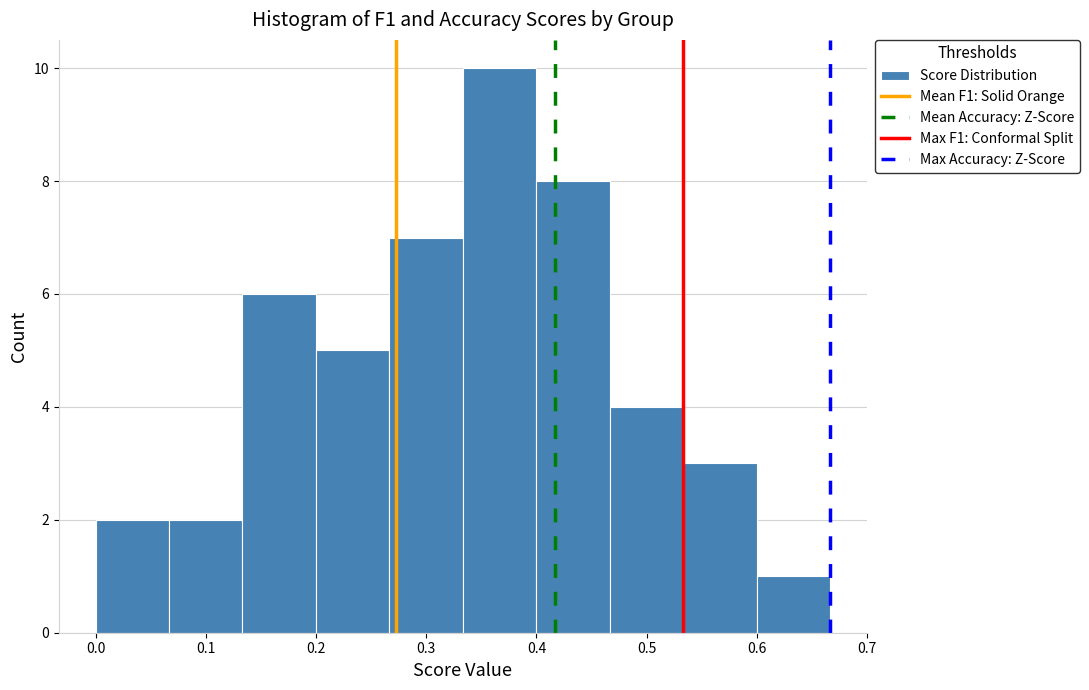

Reading left to right, list every bar in this chart as the range it spans on the x-axis followed by its height. Neither the bar edges nor the heights are printed on the chart, so give them approximately, as read against the axes.

0.00 to 0.07: 2
0.07 to 0.13: 2
0.13 to 0.20: 6
0.20 to 0.27: 5
0.27 to 0.33: 7
0.33 to 0.40: 10
0.40 to 0.47: 8
0.47 to 0.53: 4
0.53 to 0.60: 3
0.60 to 0.67: 1